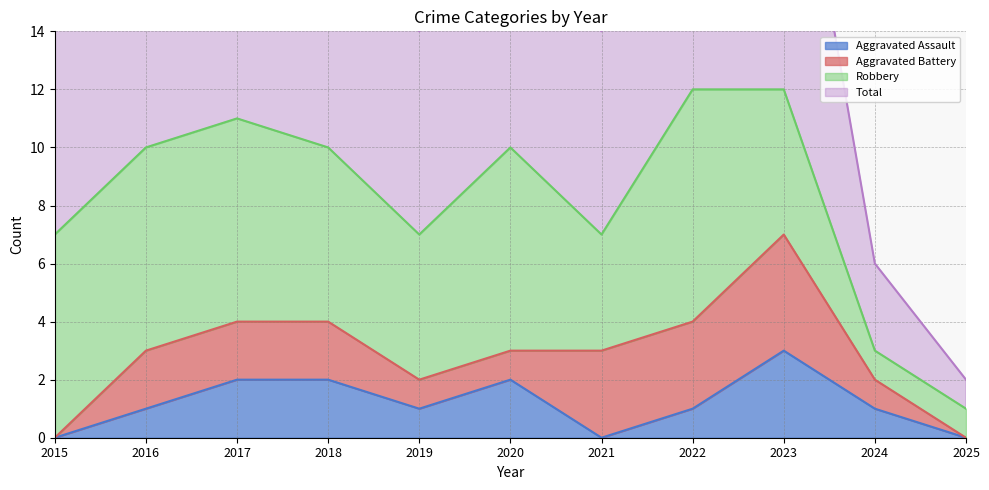

At which label does Aggravated Assault reach its peak?

2023